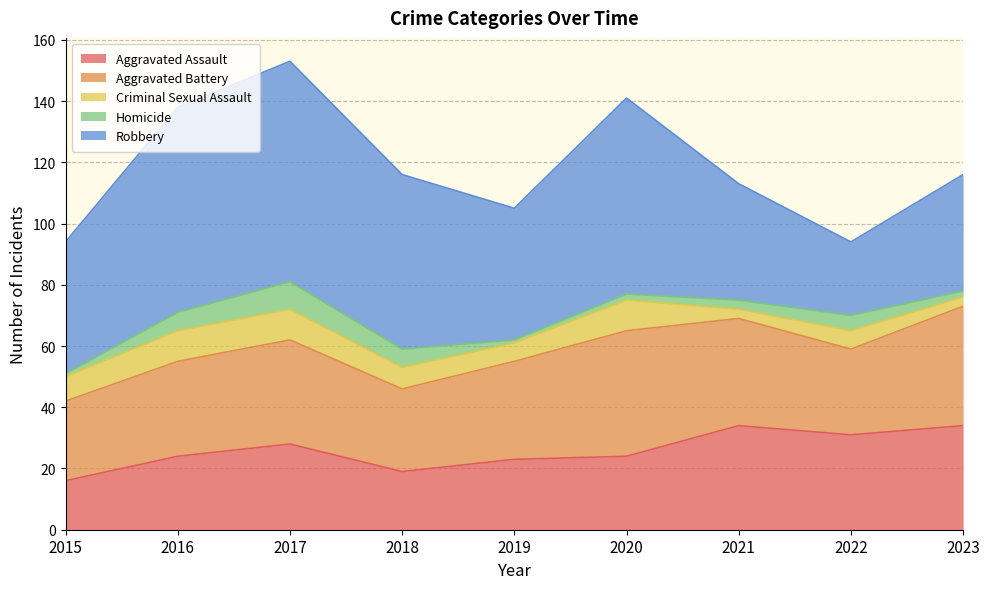

What is the minimum value shown in the chart?

1